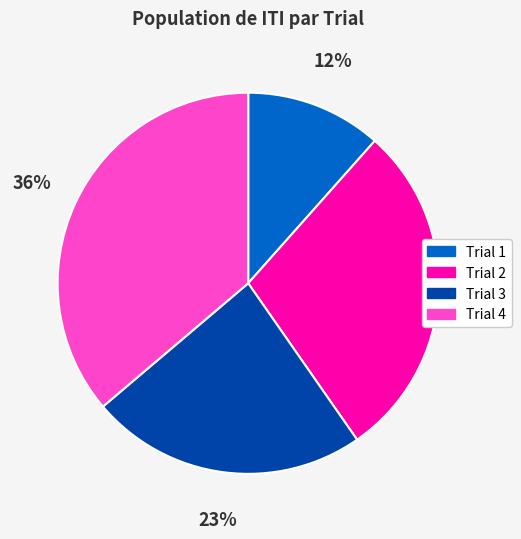

Does Trial 3 represent more than half of the total?

No